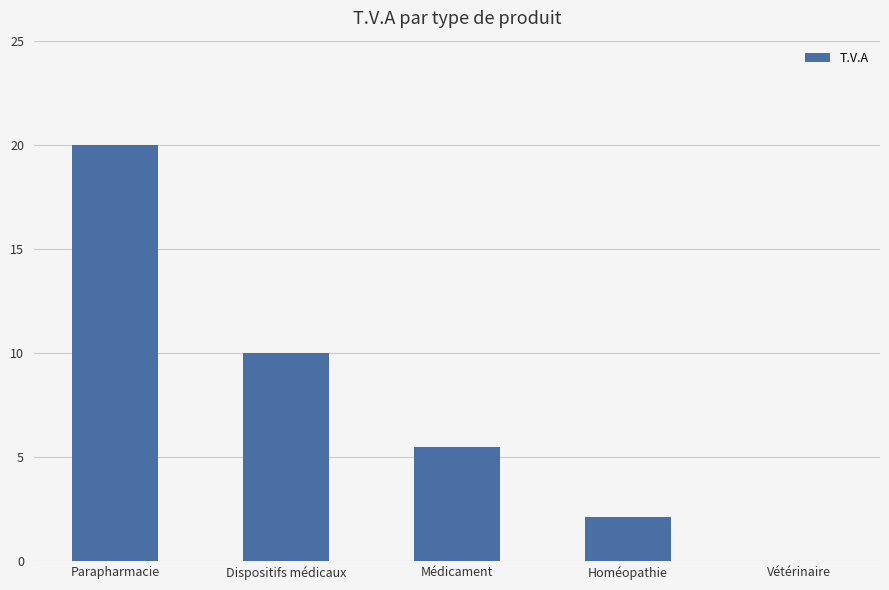

True or false: the data shows 15.1 at Dispositifs médicaux.

False